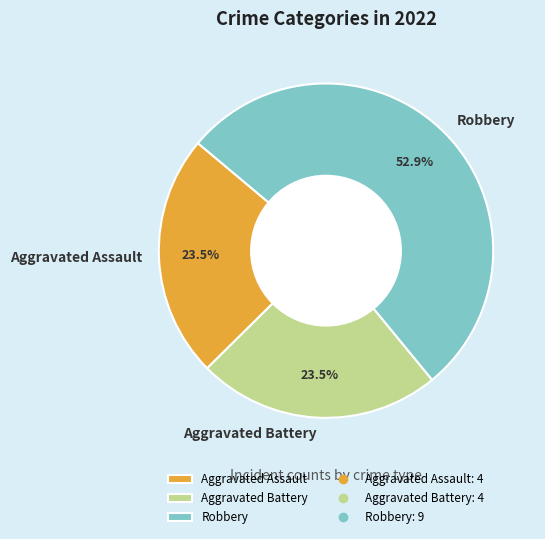

How many segments does this pie chart have?

3